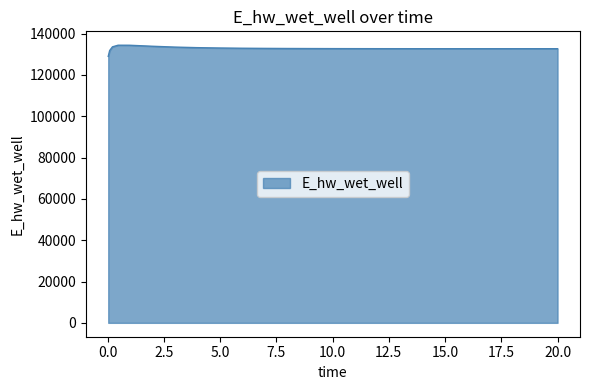

What is the minimum value shown in the chart?

128975.4